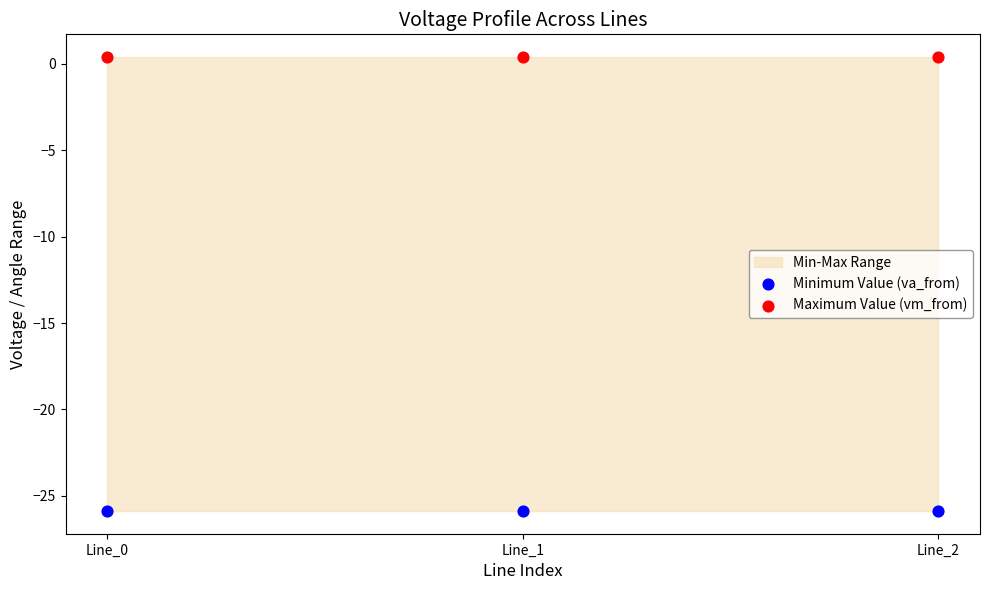

Across all data points, what is the average Y value?

-12.7